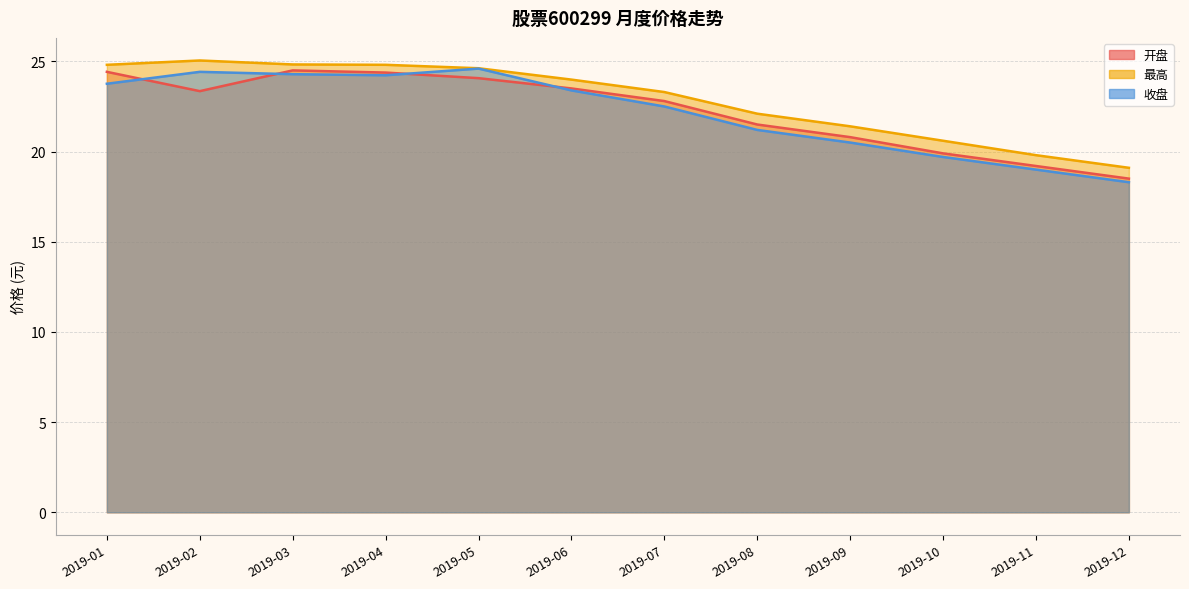

True or false: 最高 and 收盘 intersect in this chart.

False